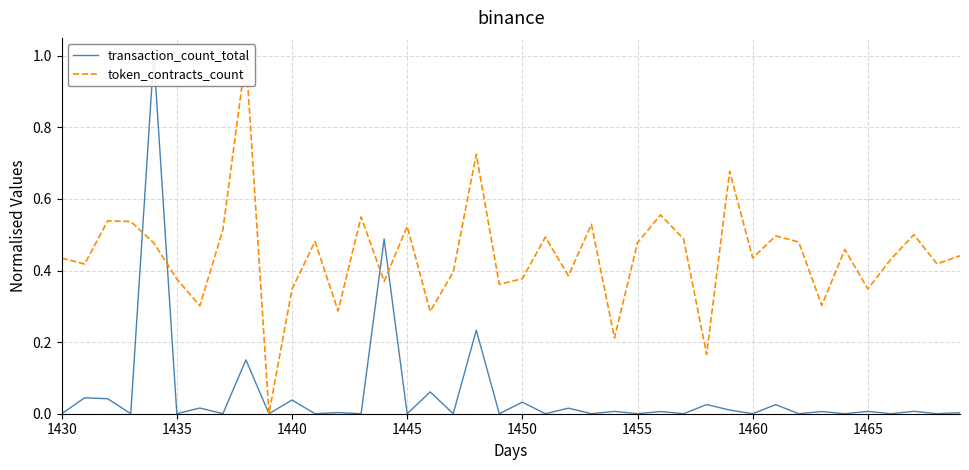

Reading right to left, extract all data points from this chart.

transaction_count_total: 0.0	0.0	0.0	0.0	0.0	0.0	0.0	0.0	0.0	0.0	0.0	0.0	0.0	0.0	0.0	0.0	0.0	0.0	0.0	0.0	0.0	0.2	0.0	0.1	0.0	0.5	0.0	0.0	0.0	0.0	0.0	0.2	0.0	0.0	0.0	1.0	0.0	0.0	0.0	0.0
token_contracts_count: 0.4	0.4	0.5	0.4	0.3	0.5	0.3	0.5	0.5	0.4	0.7	0.2	0.5	0.6	0.5	0.2	0.5	0.4	0.5	0.4	0.4	0.7	0.4	0.3	0.5	0.4	0.5	0.3	0.5	0.3	0.0	1.0	0.5	0.3	0.4	0.5	0.5	0.5	0.4	0.4